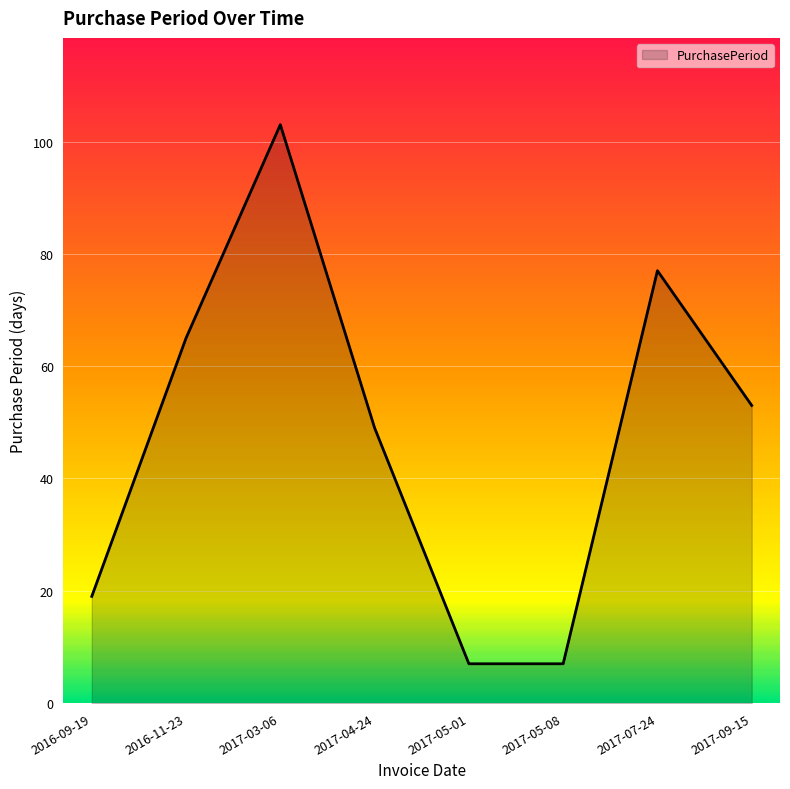

What is the change in value from 2016-11-23 to 2017-03-06?

+38